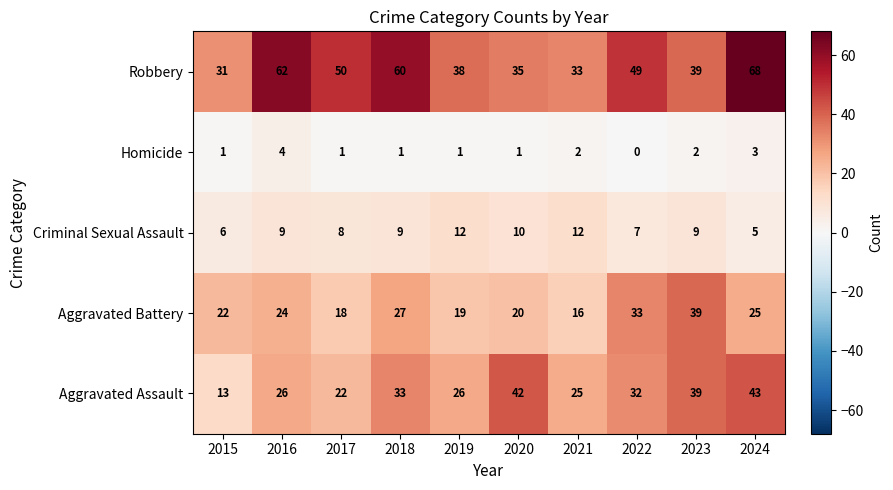

At which category is the sum across all series the highest?

2024